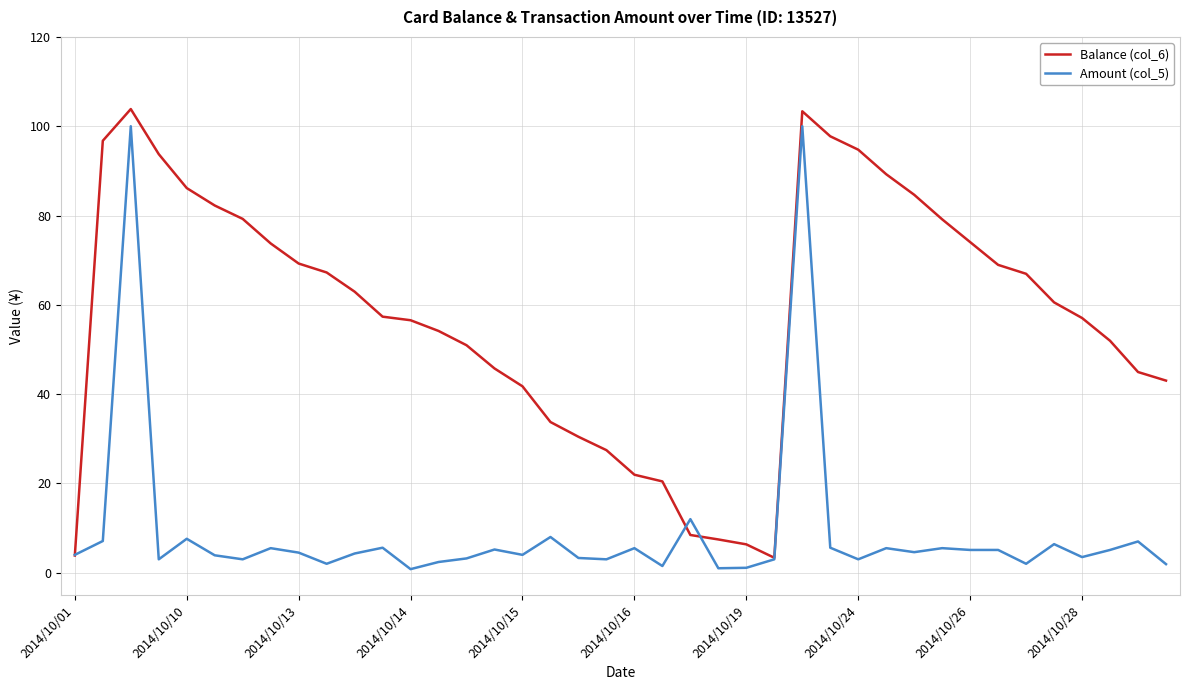

What is the lowest value of the Balance (col_6) series?

3.4